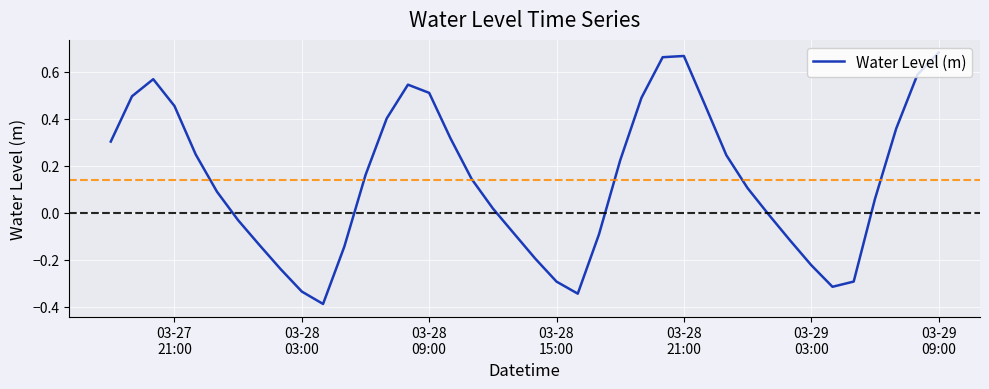

What is the minimum value shown in the chart?

-0.4